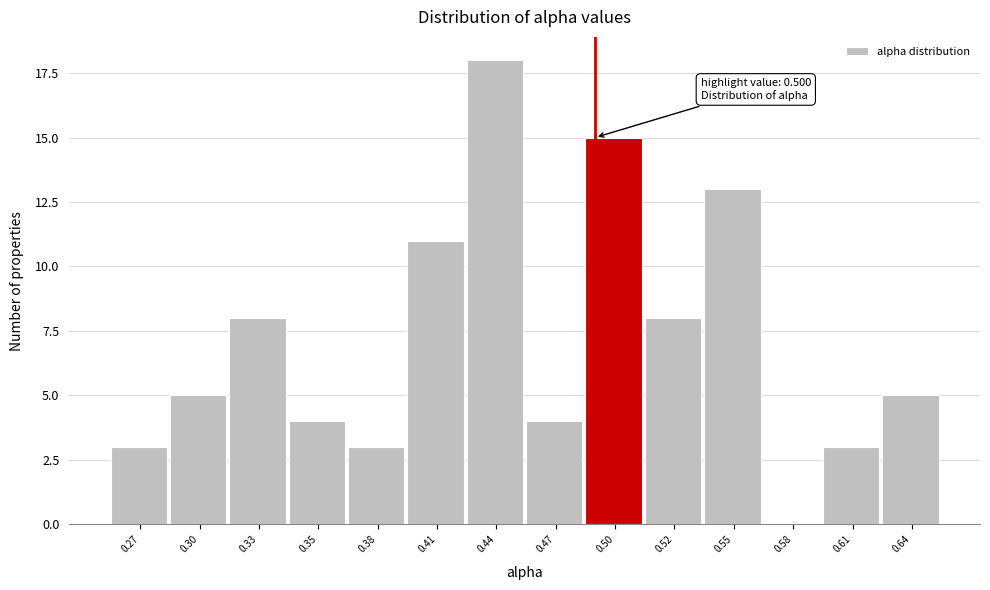

Reading left to right, extract all data points from this chart.

0.27=3	0.30=5	0.33=8	0.35=4	0.38=3	0.41=11	0.44=18	0.47=4	0.50=15	0.52=8	0.55=13	0.58=0	0.61=3	0.64=5